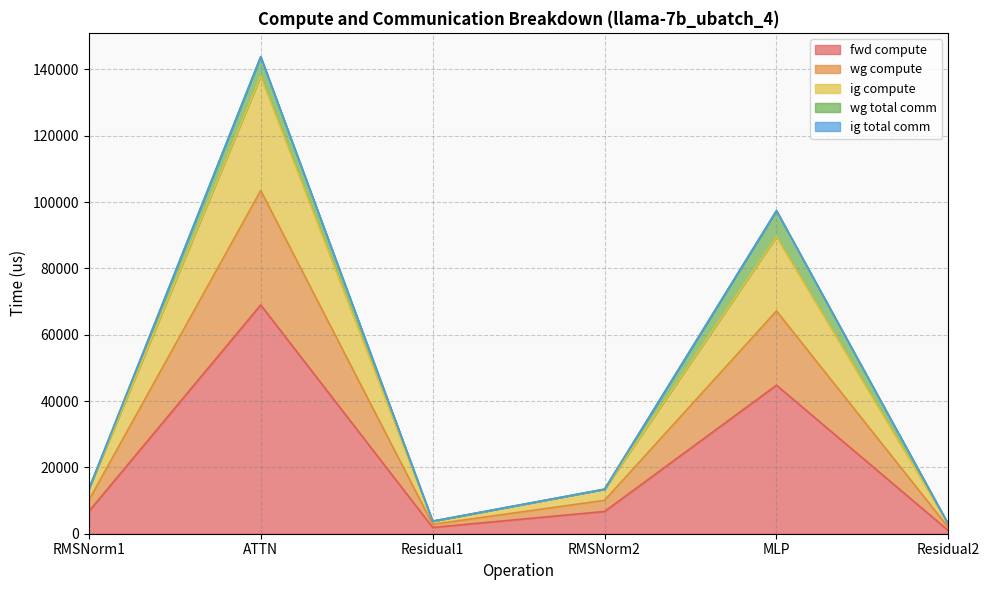

Does the chart display data point markers on the line(s)?

No